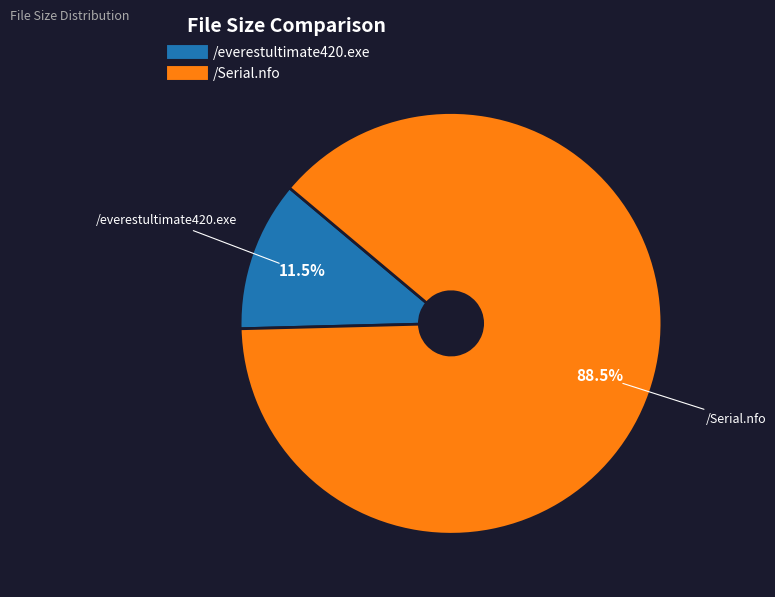

Count the number of slices in the pie.

2